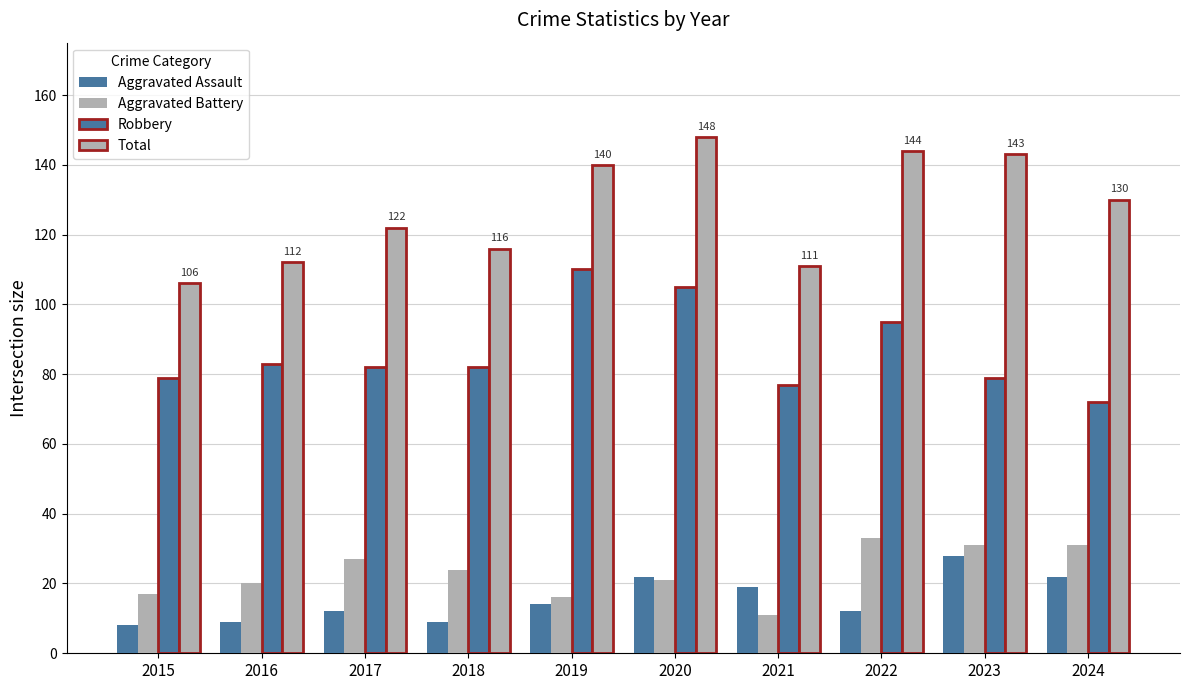

The Aggravated Battery series shows 20 at 2016. True or false?

True